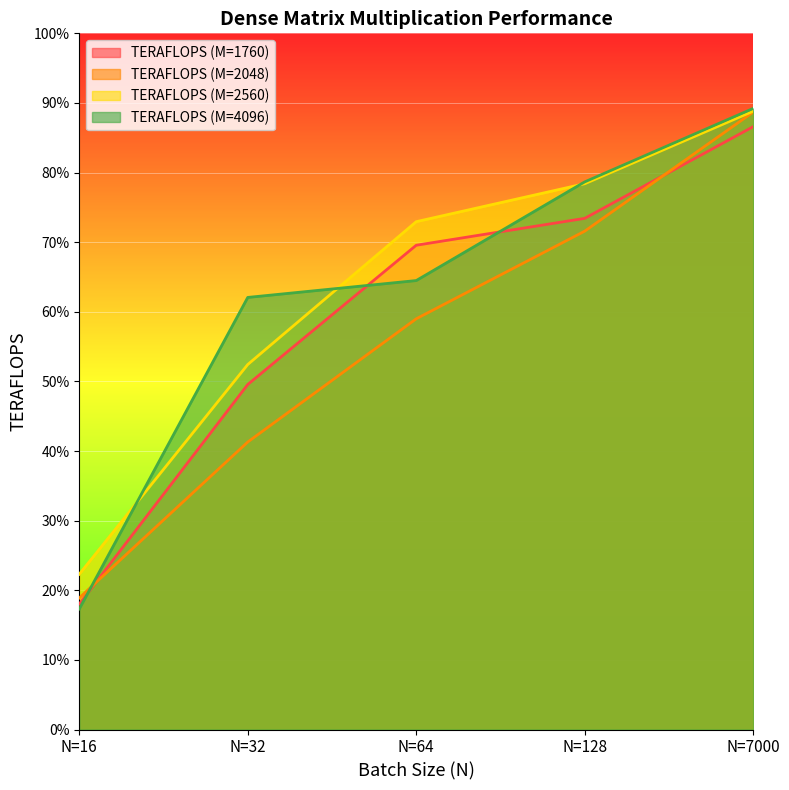

True or false: TERAFLOPS (M=2048) and TERAFLOPS (M=2560) cross at least once.

False